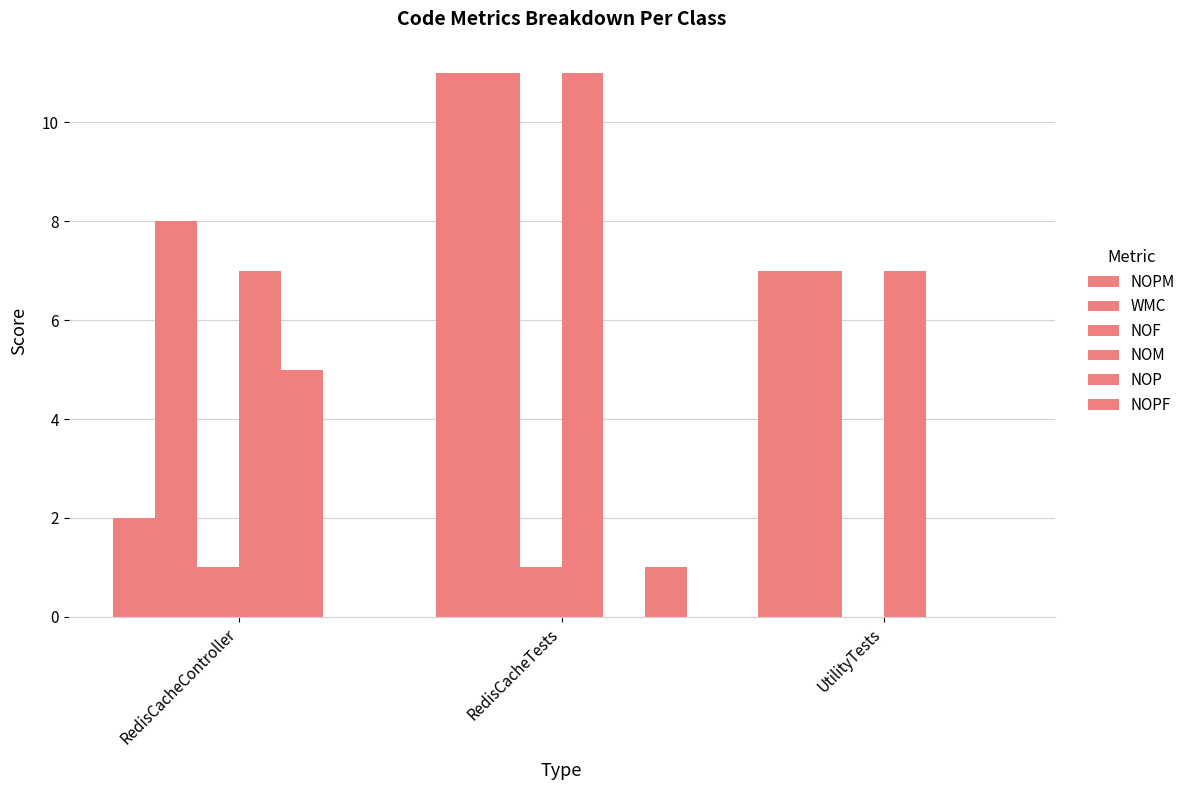

Are the bars grouped side by side (vs. stacked)?

Yes